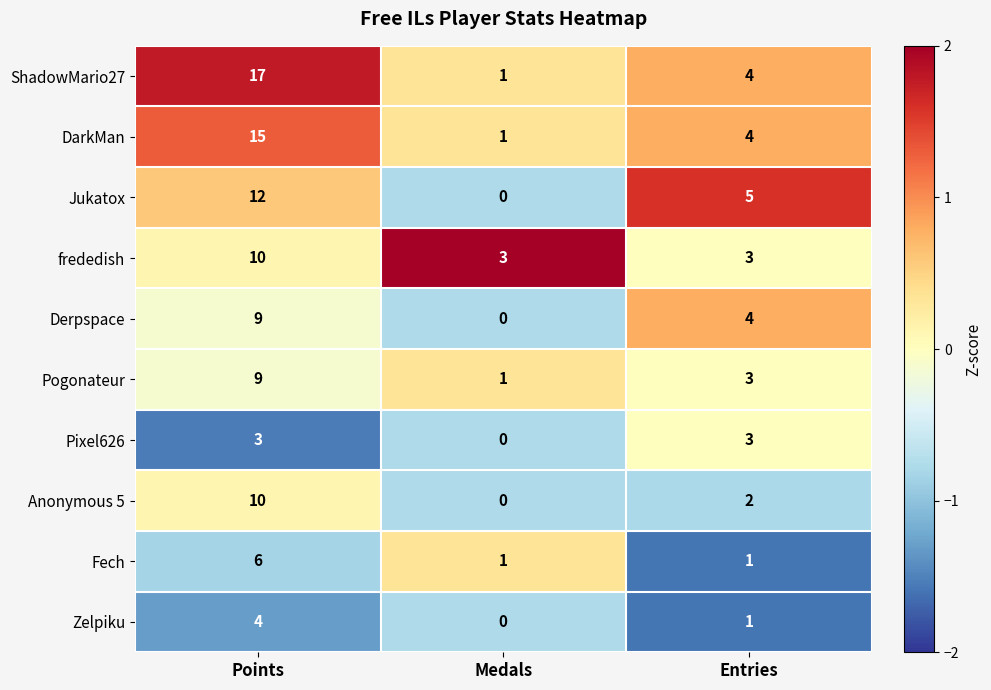

How many distinct data groups are displayed?

10